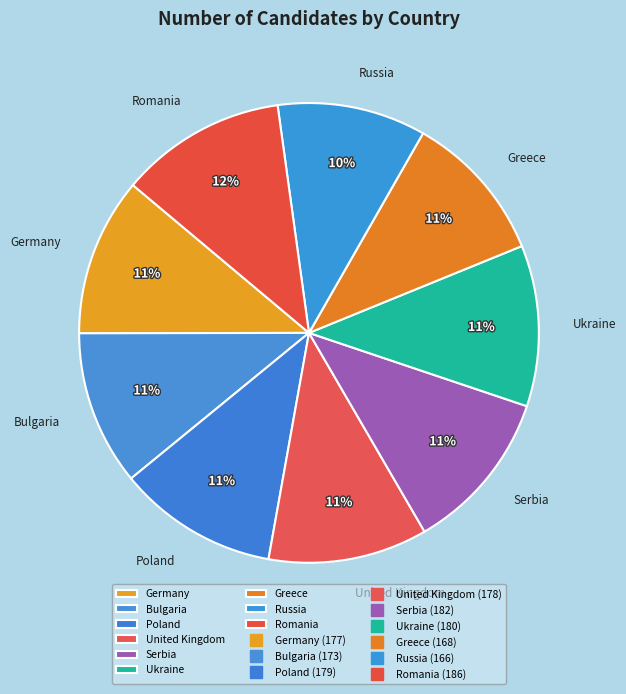

Combined, do Serbia and United Kingdom account for over 50%?

No